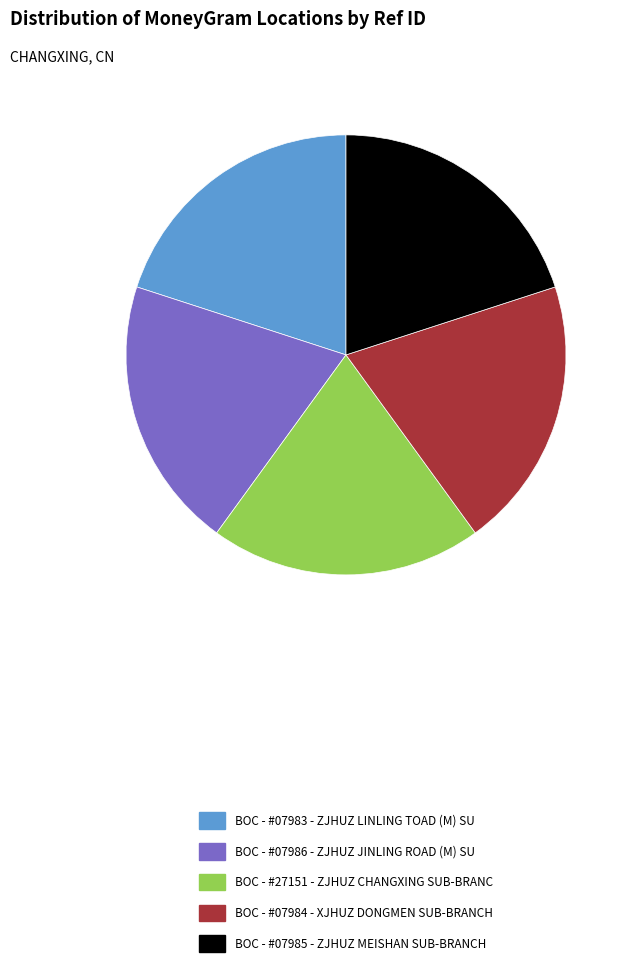

Approximately how many times larger is the value at BOC - #07983 - ZJHUZ LINLING TOAD (M) SU compared to BOC - #07986 - ZJHUZ JINLING ROAD (M) SU?

1.0